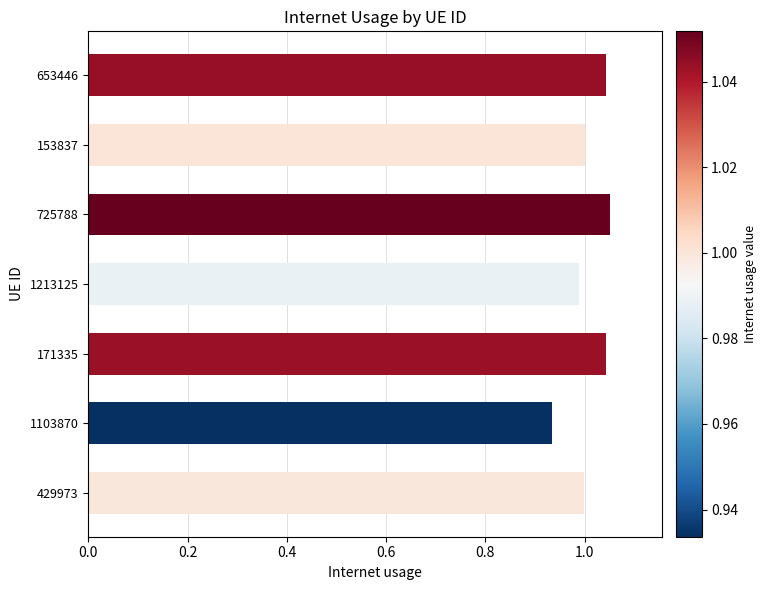

What is the difference between the maximum and second lowest values?

0.1